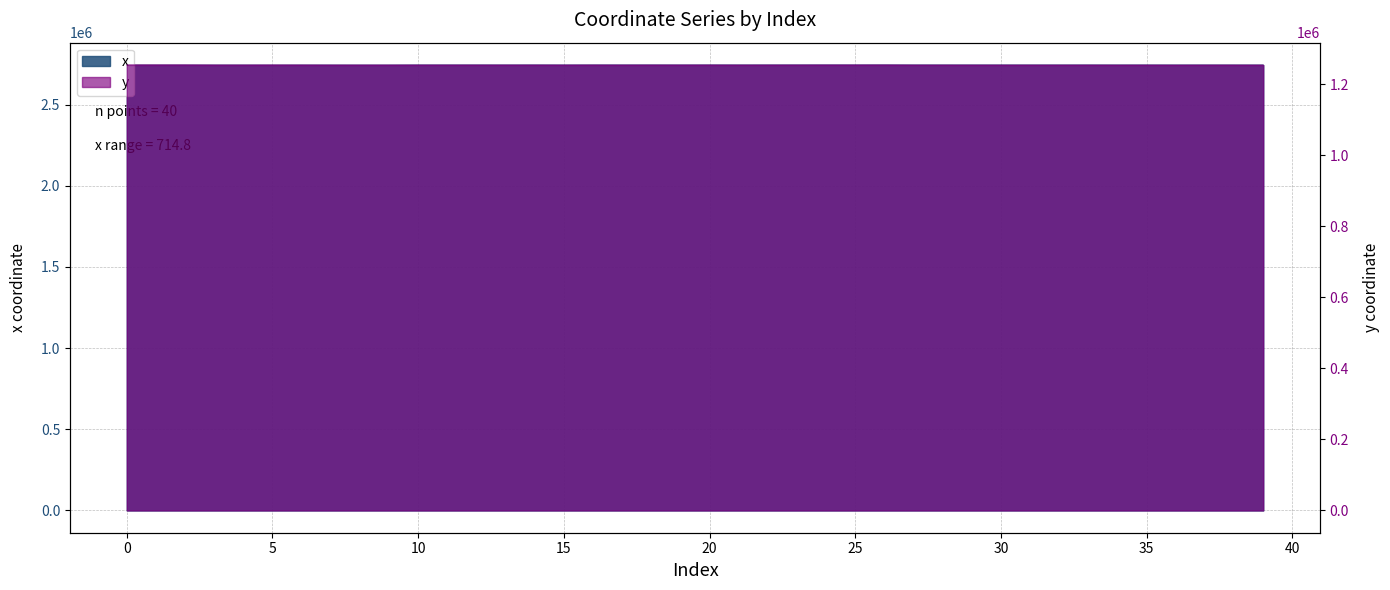

True or false: y and x intersect in this chart.

False